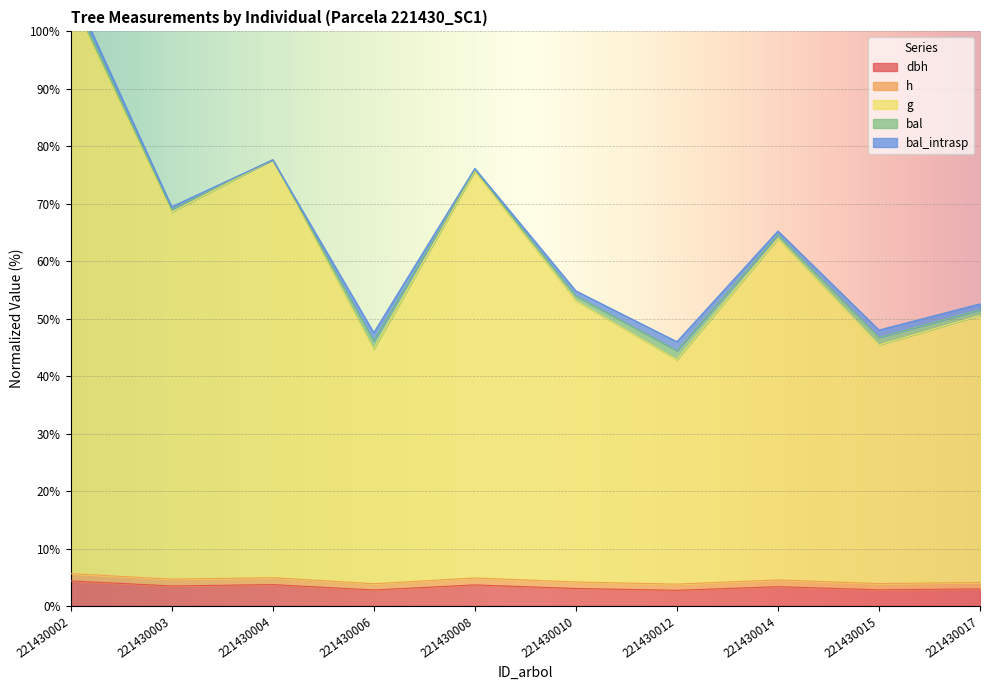

Which series has the largest total across all categories?

g